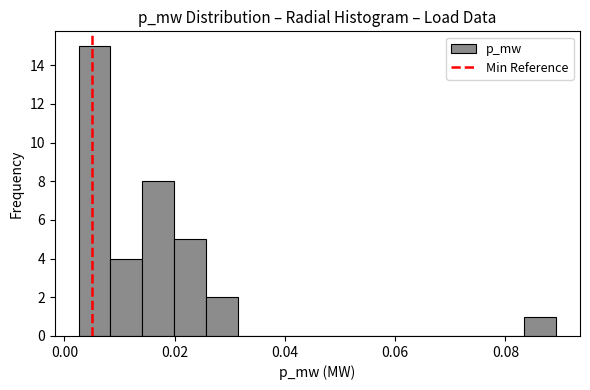

Around what value on the x-axis is the tallest bar? Give the approximate position of its centre, as read against the axis.

0.006